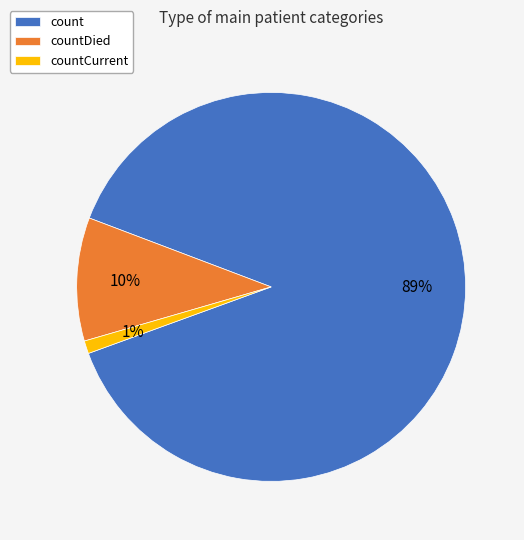

Is it true that count is 89% of the pie?

True